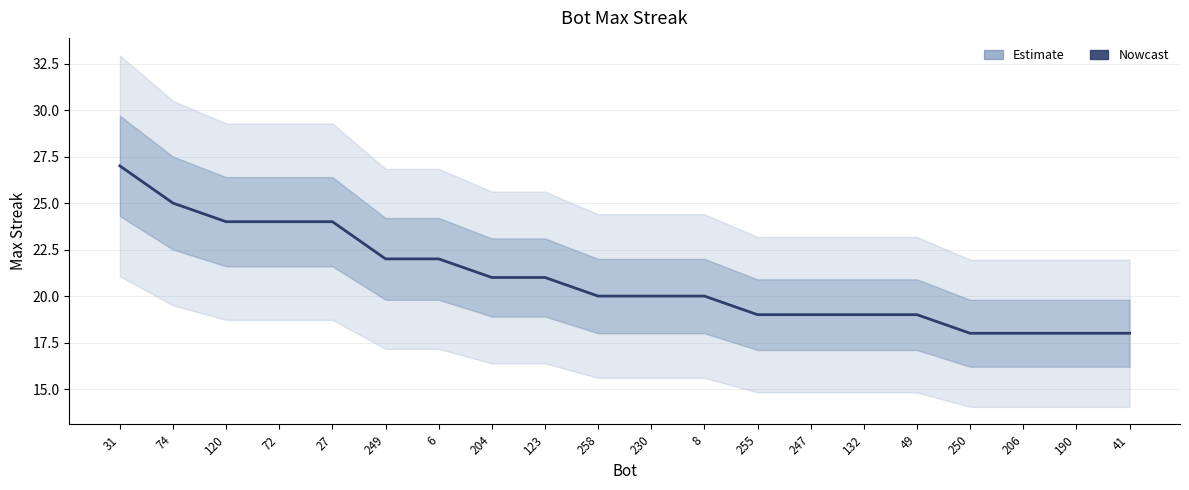

Does the chart have visible grid lines?

Yes